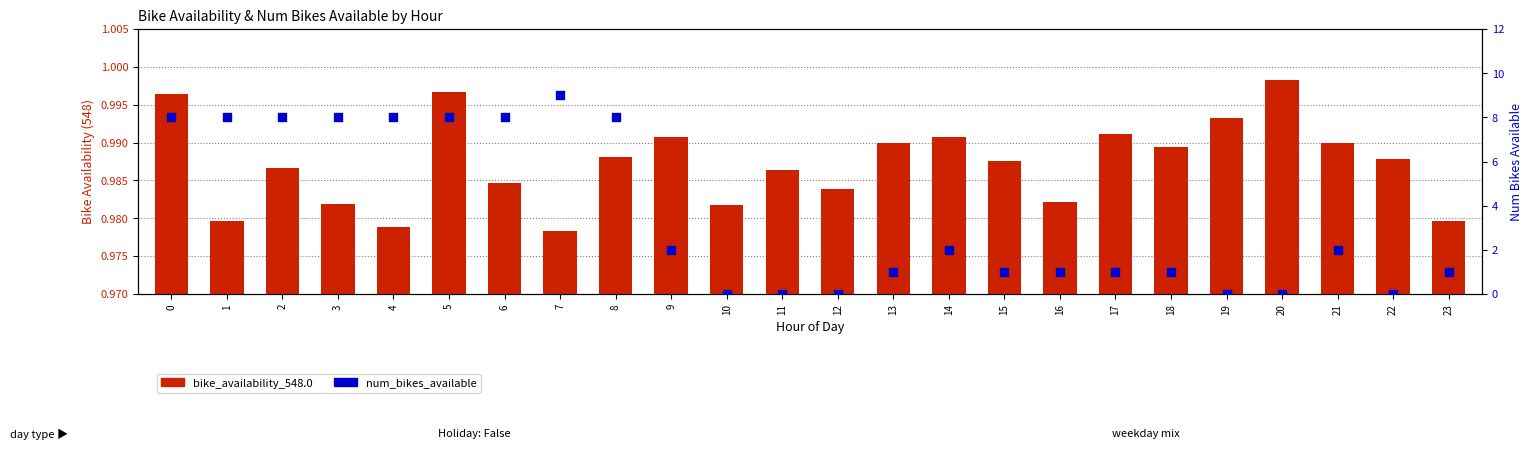

Is the value of num_bikes_available at 10 greater than the value of bike_availability_548.0 at 3?

No